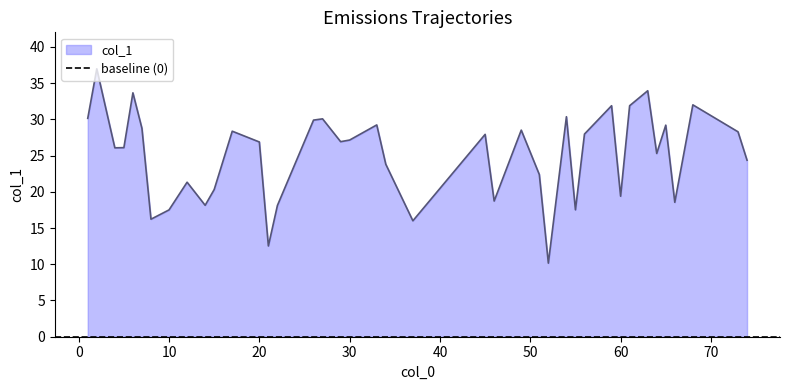

What is the change in value from 5 to 34?

-2.3